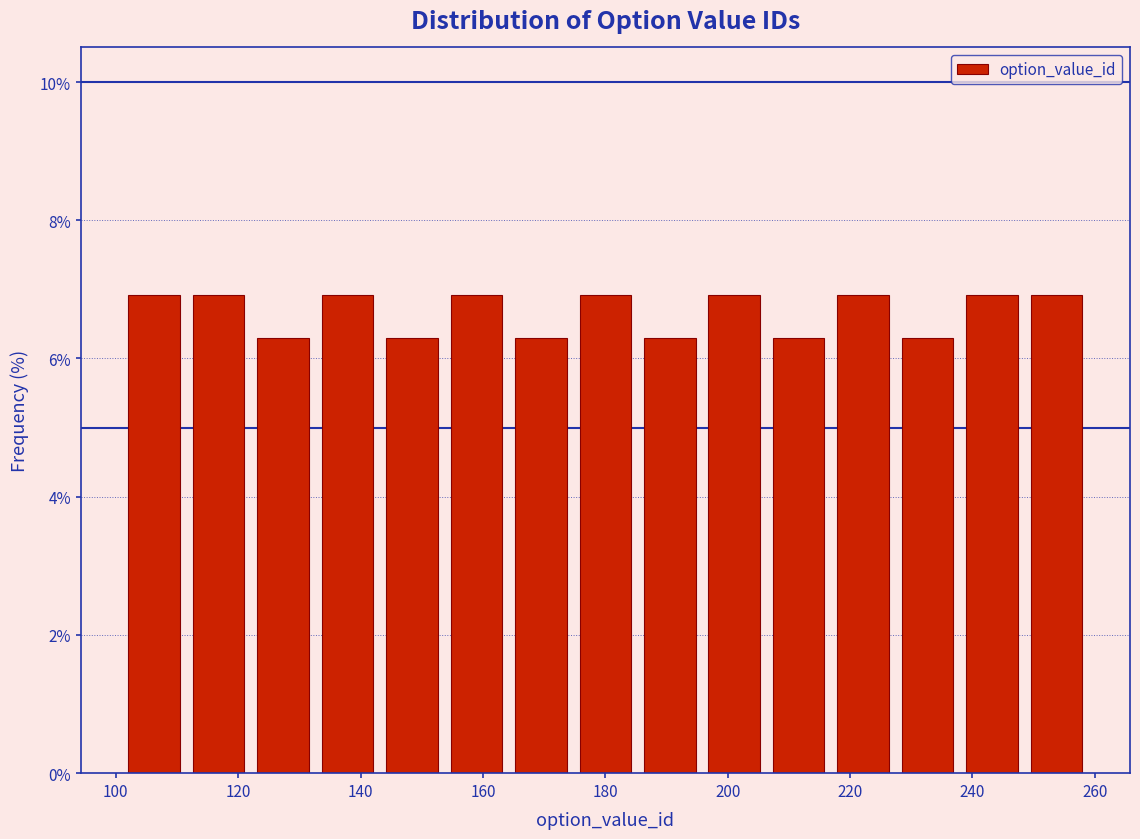

Reading left to right, list every bar in this chart as the range it spans on the x-axis followed by its height. Neither the bar edges nor the heights are printed on the chart, so give them approximately, as read against the axes.

102 to 112: 7.0
112 to 122: 7.0
122 to 132: 6.2
132 to 144: 7.0
144 to 154: 6.2
154 to 164: 7.0
164 to 174: 6.2
174 to 186: 7.0
186 to 196: 6.2
196 to 206: 7.0
206 to 216: 6.2
216 to 228: 7.0
228 to 238: 6.2
238 to 248: 7.0
248 to 260: 7.0